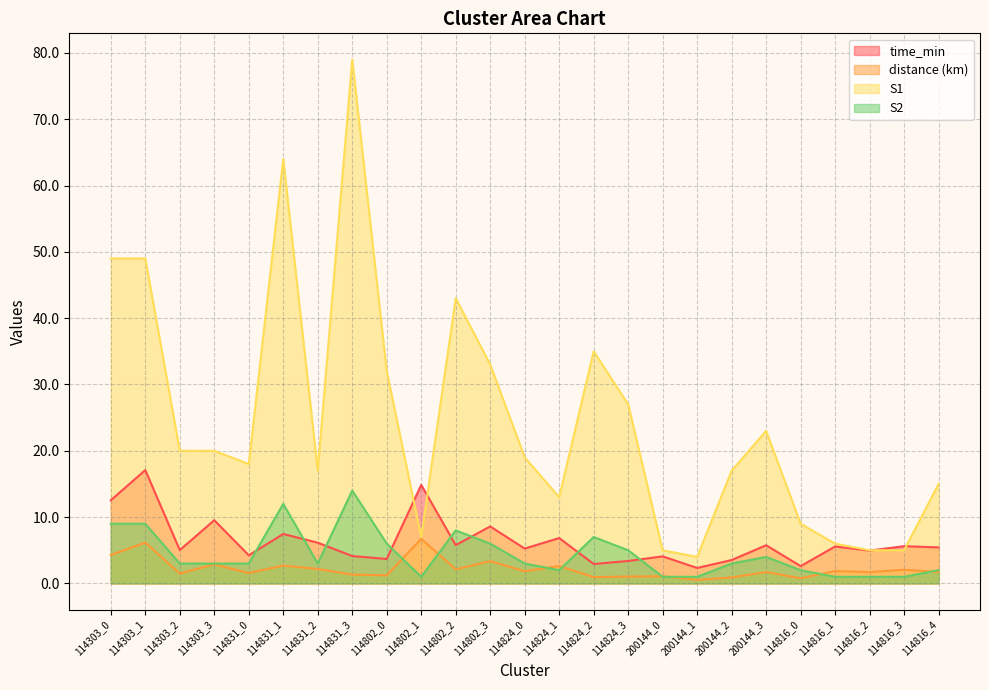

What are all the series names shown in the legend?

time_min, distance (km), S1, S2